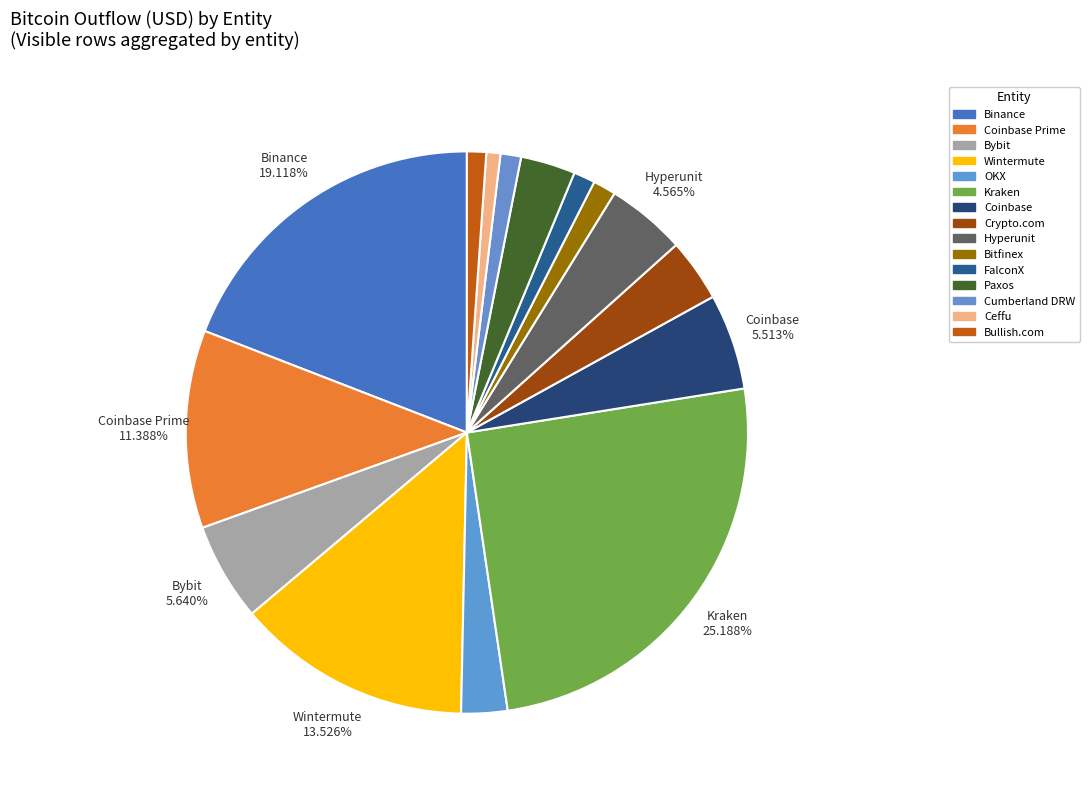

How many segments does this pie chart have?

15